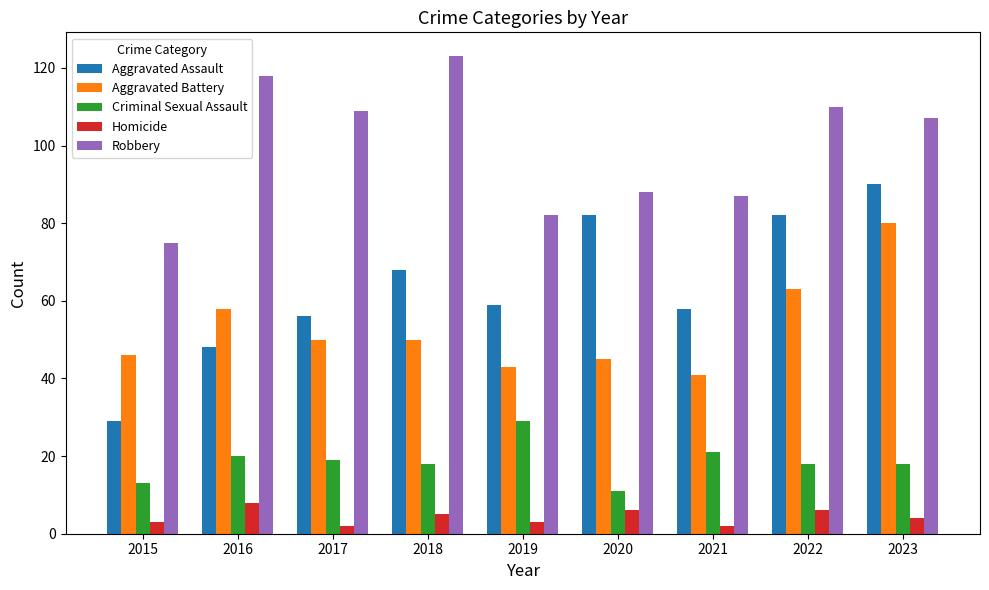

Which series changed the most between 2016 and 2023?

Aggravated Assault